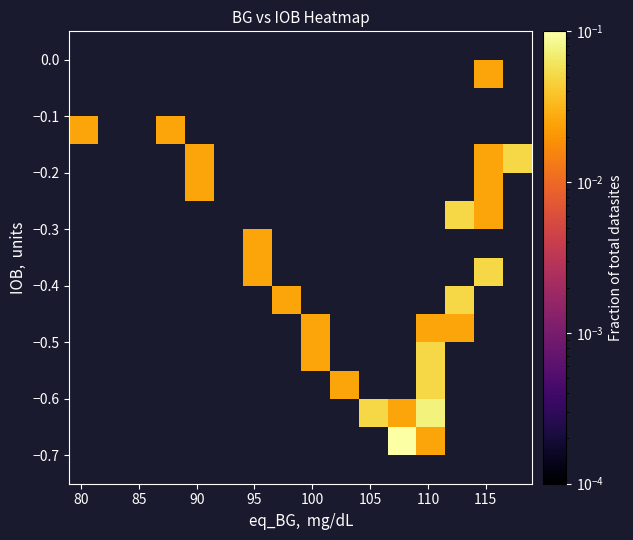

How many series are shown in this chart?

16